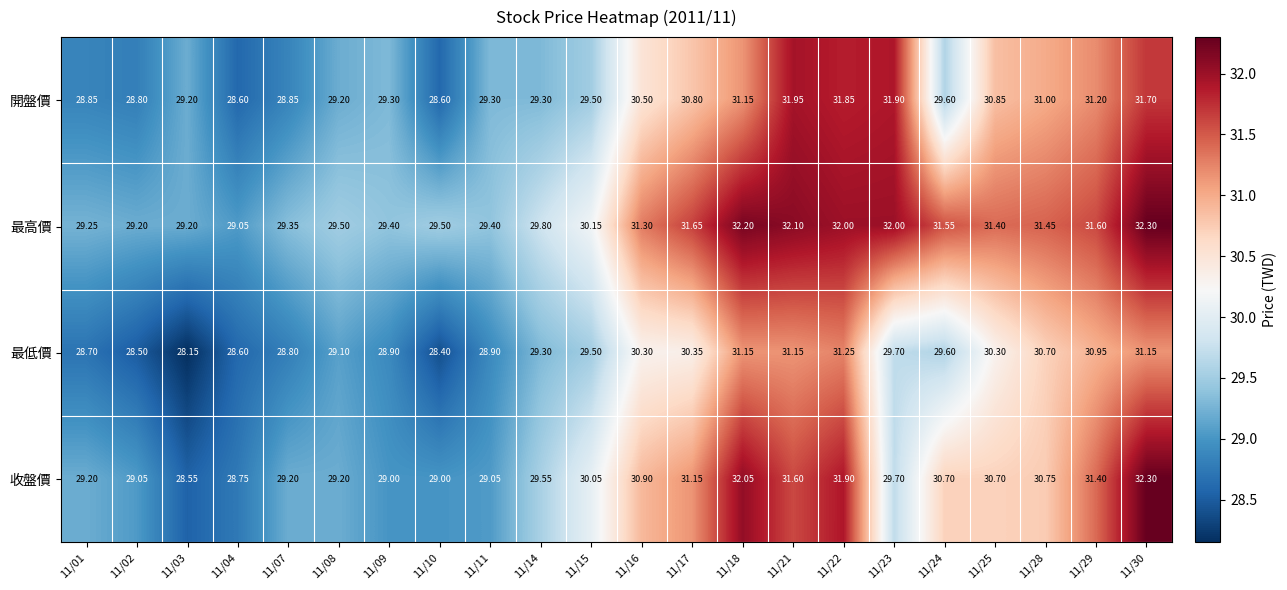

Between 11/11 and 11/28, which series saw the biggest shift?

最高價